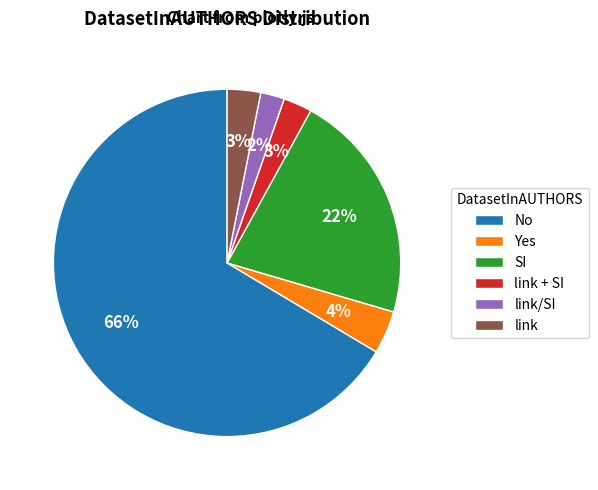

Count the number of slices in the pie.

6